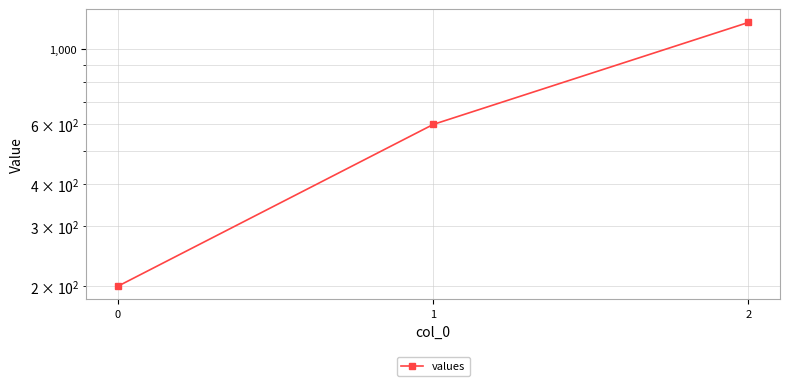

Reading left to right, what are all the values shown in this chart?

0=200	1=600	2=1200